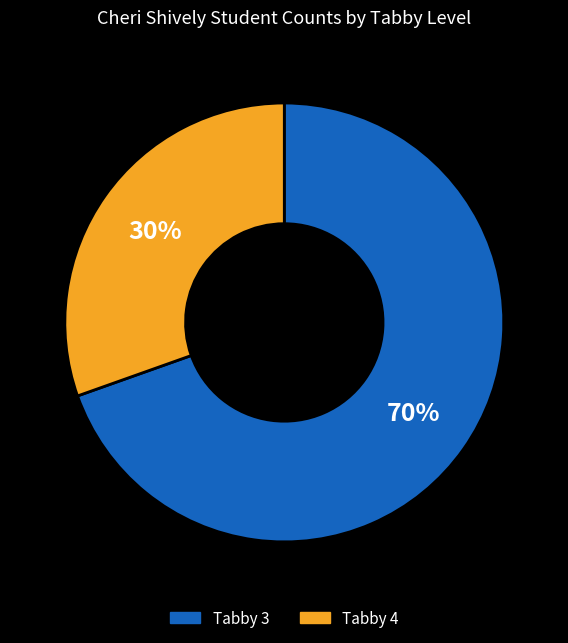

To the nearest percent, what is the average slice percentage?

50%